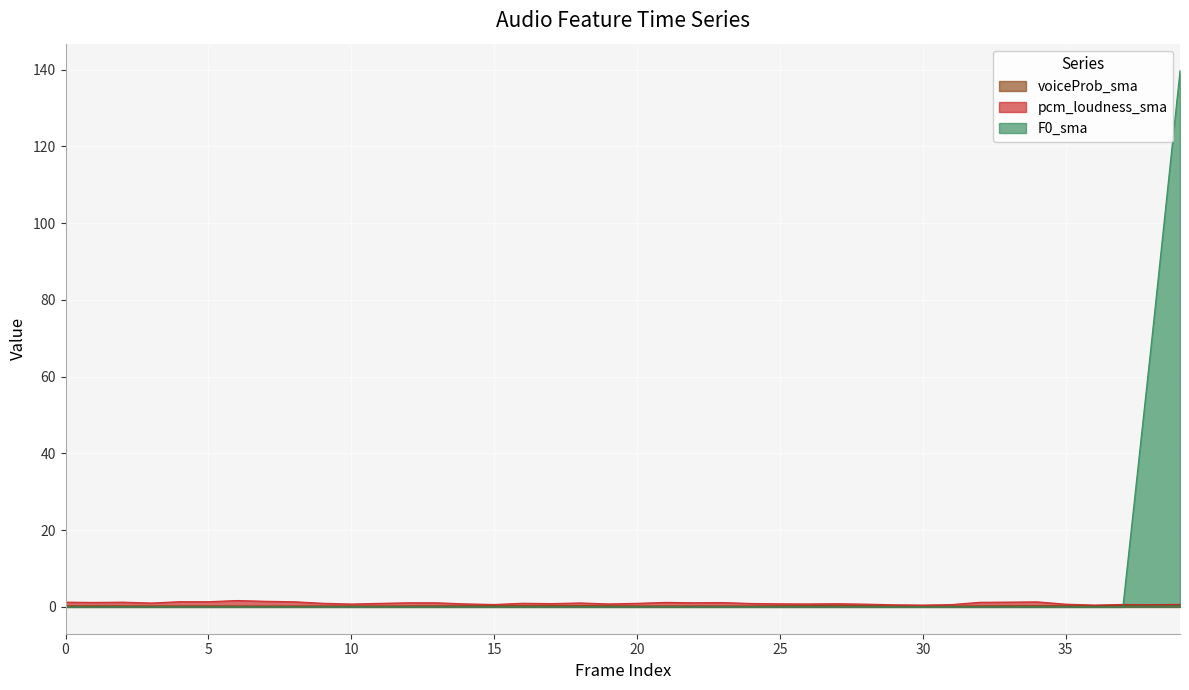

Which series has the largest total across all categories?

F0_sma